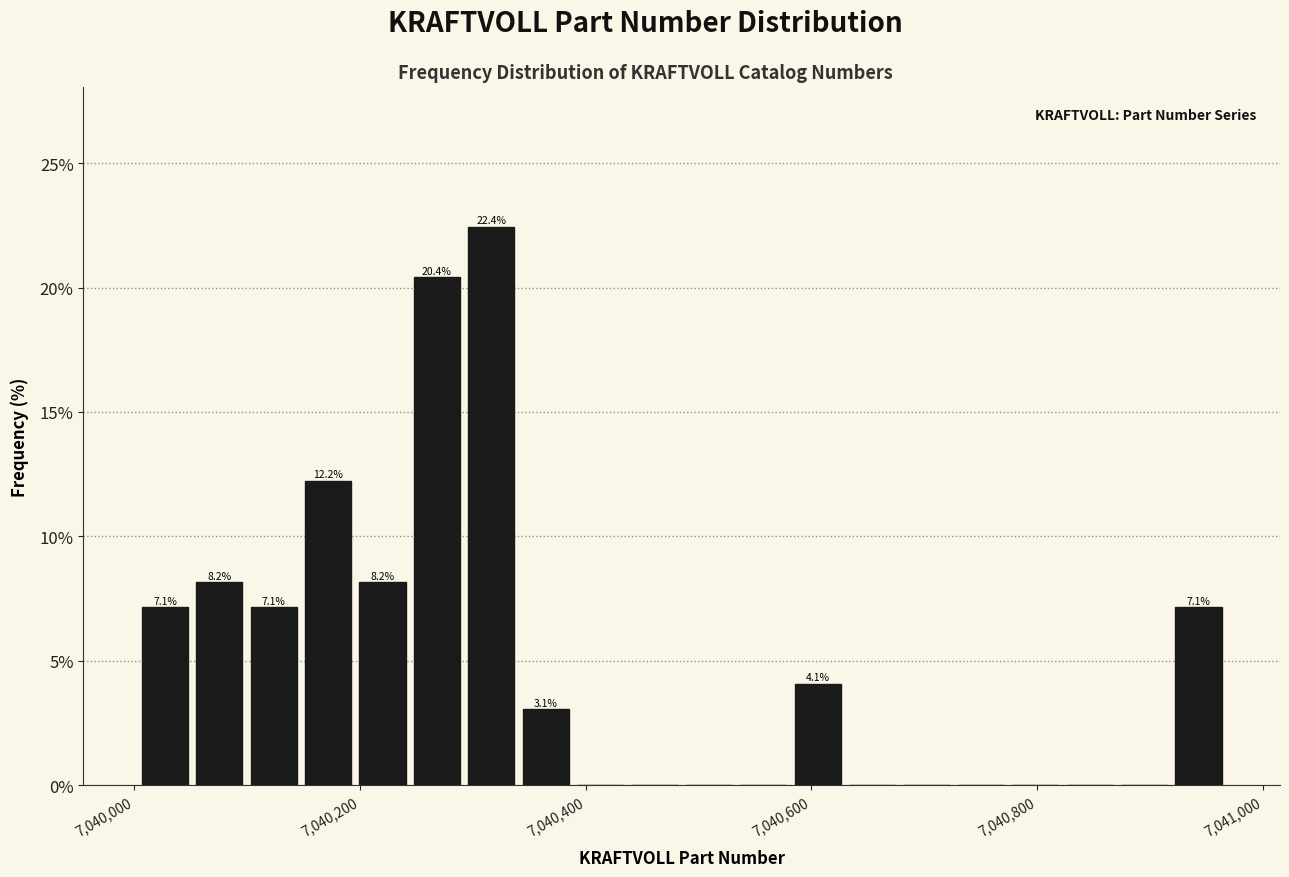

Read against the x-axis, roughly where is the centre of the tallest bar?

7040320